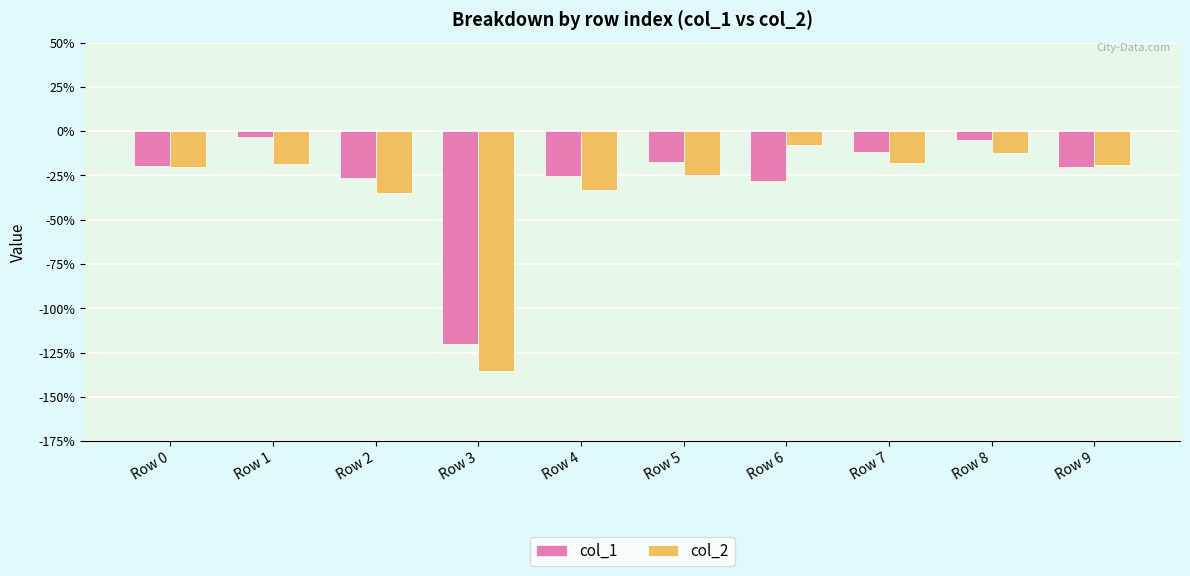

Does the chart contain any negative values?

Yes